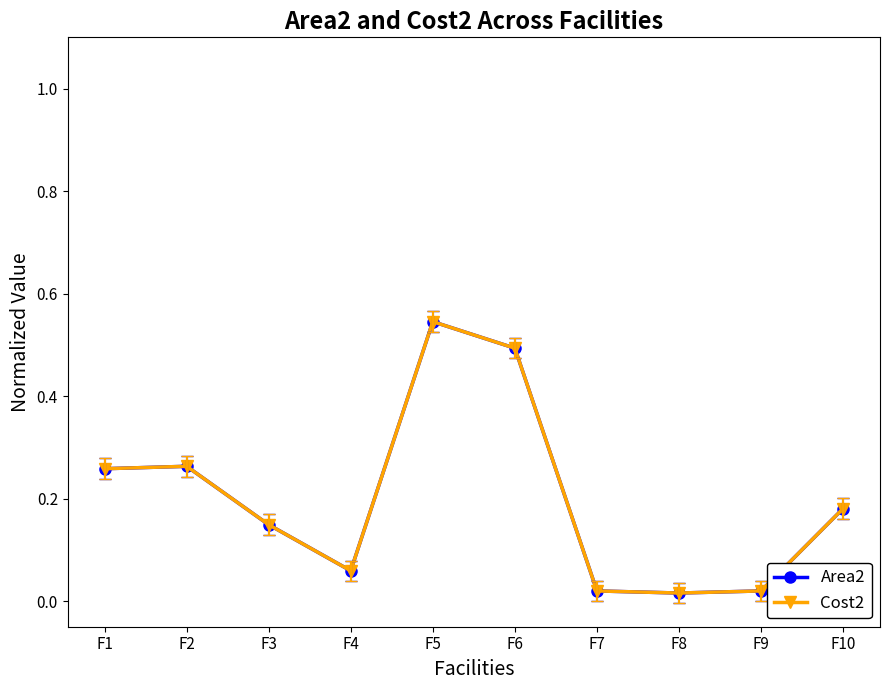

Rank the categories by Area2 value from lowest to highest.

F8, F7, F9, F4, F3, F10, F1, F2, F6, F5